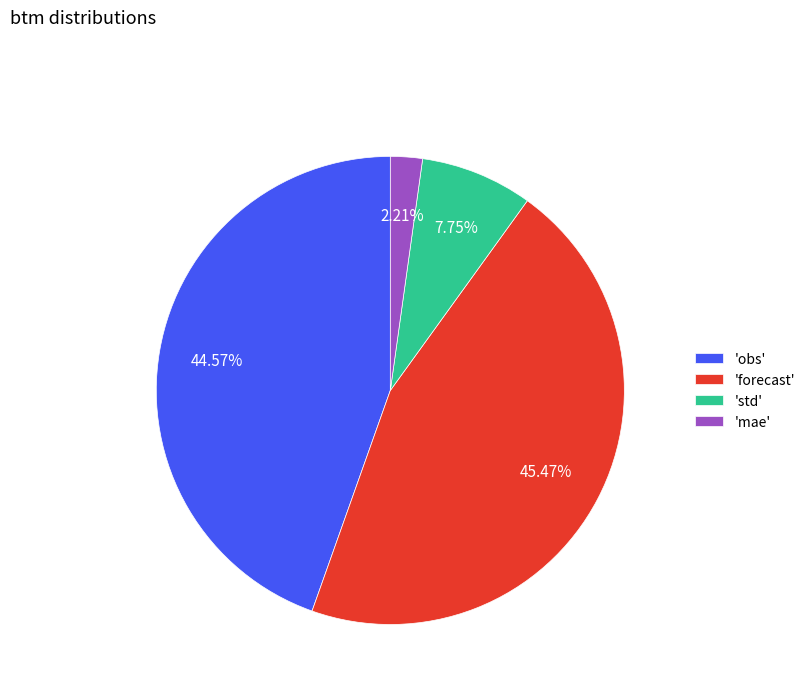

What is the ratio of the value at 'obs' to the value at 'std'?

5.8